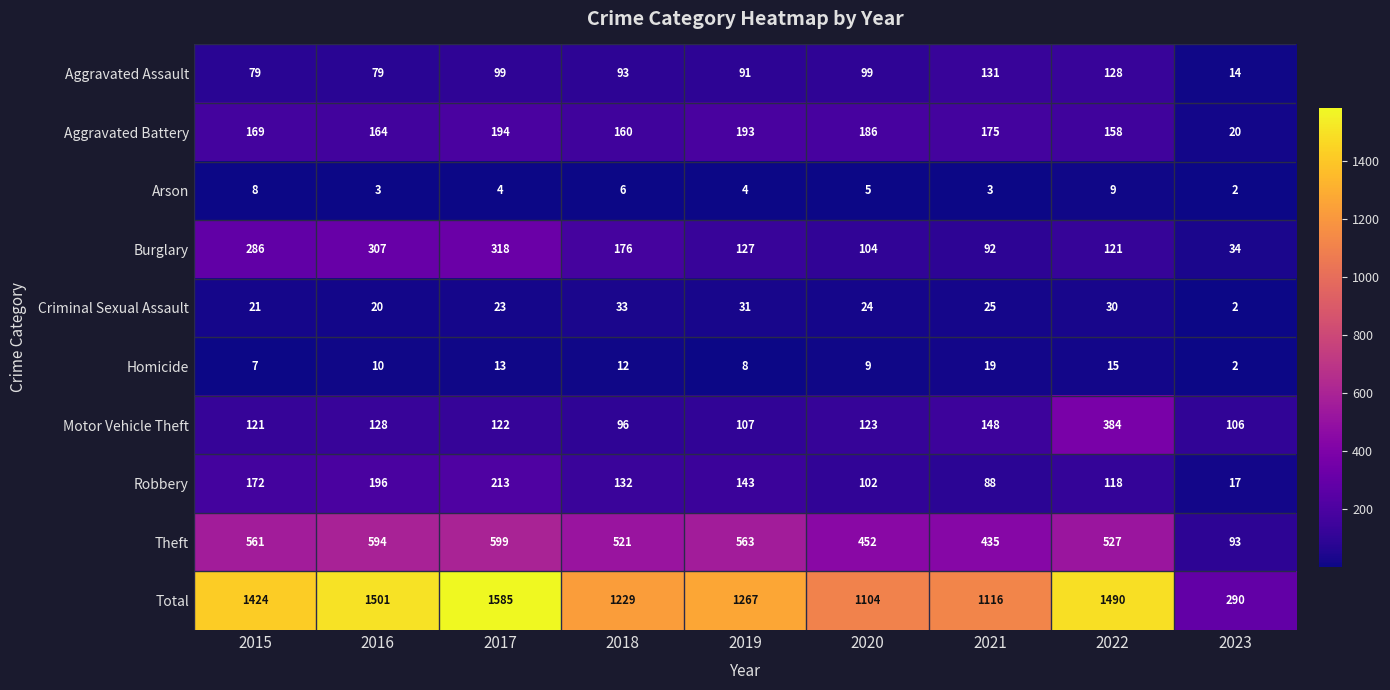

True or false: Theft has a value of 924 at 2018.

False